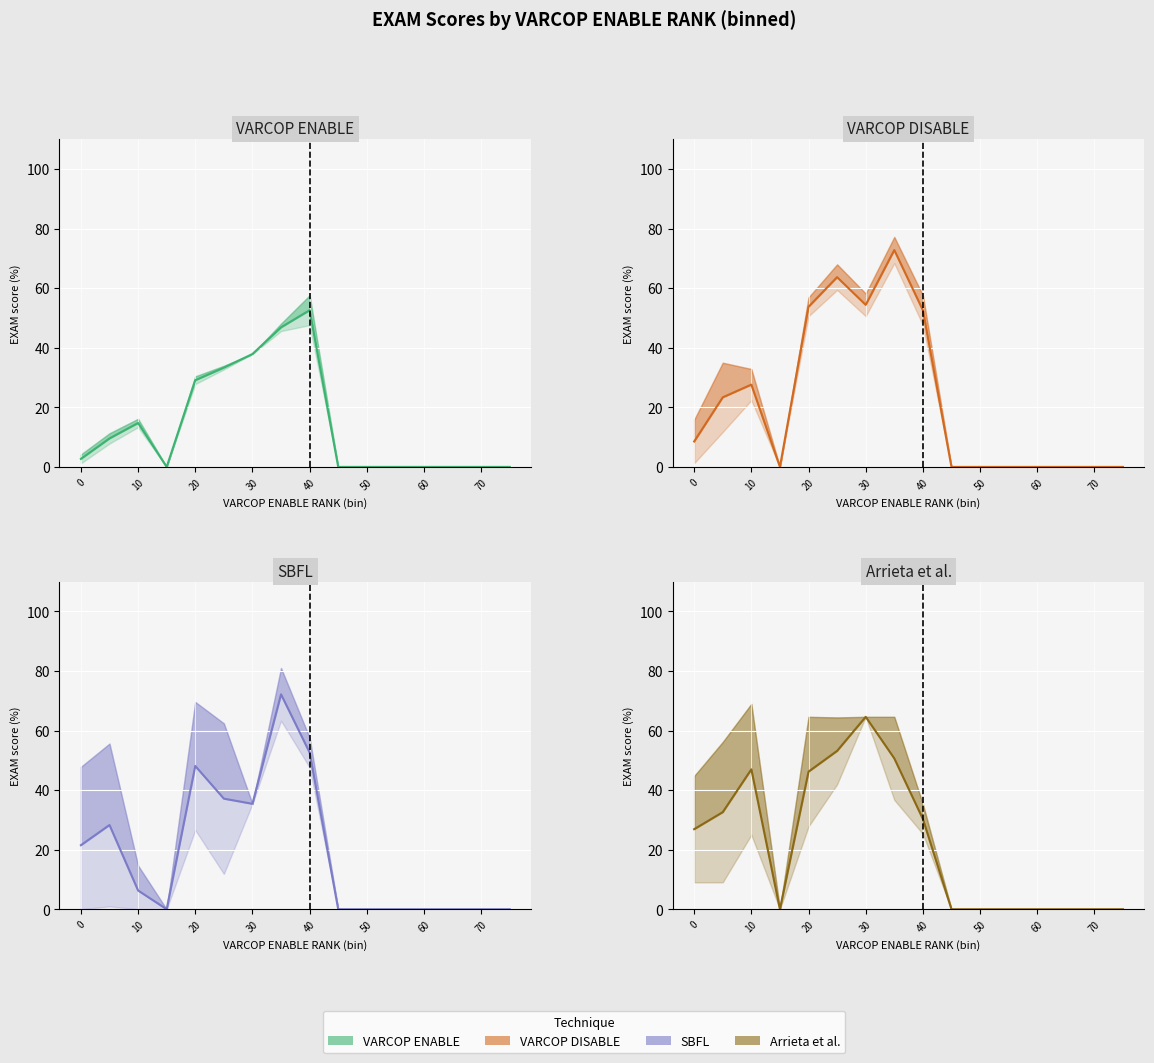

At how many categories does at least one series exceed 57?

3